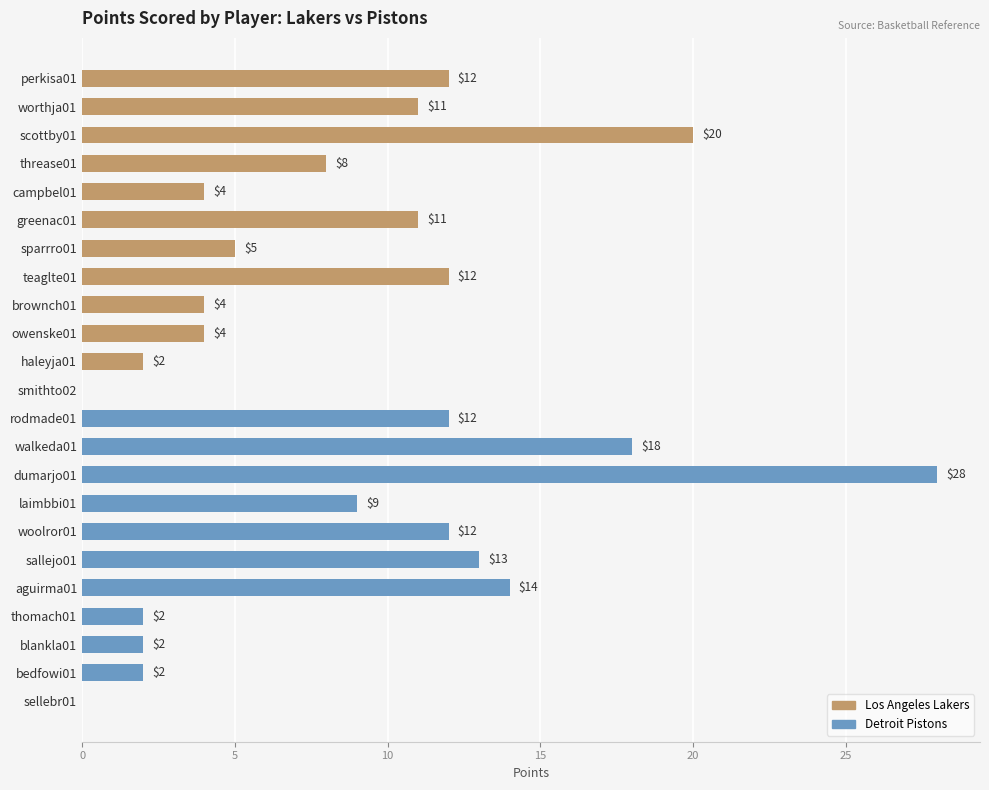

Reading top to bottom, list all the values displayed in this chart.

perkisa01=12	worthja01=11	scottby01=20	threase01=8	campbel01=4	greenac01=11	sparrro01=5	teaglte01=12	brownch01=4	owenske01=4	haleyja01=2	smithto02=0	rodmade01=12	walkeda01=18	dumarjo01=28	laimbbi01=9	woolror01=12	sallejo01=13	aguirma01=14	thomach01=2	blankla01=2	bedfowi01=2	sellebr01=0